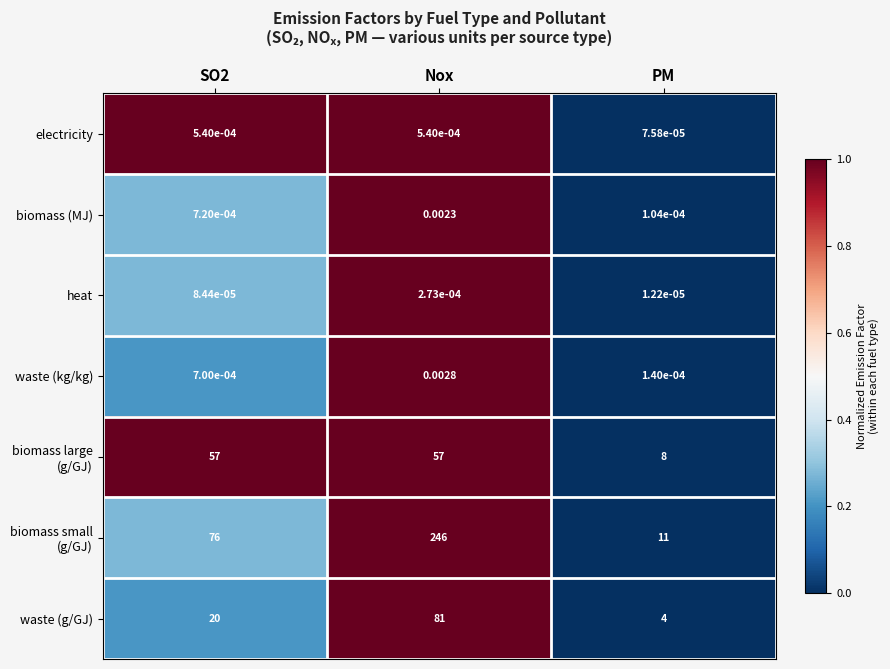

How many series are shown in this chart?

7